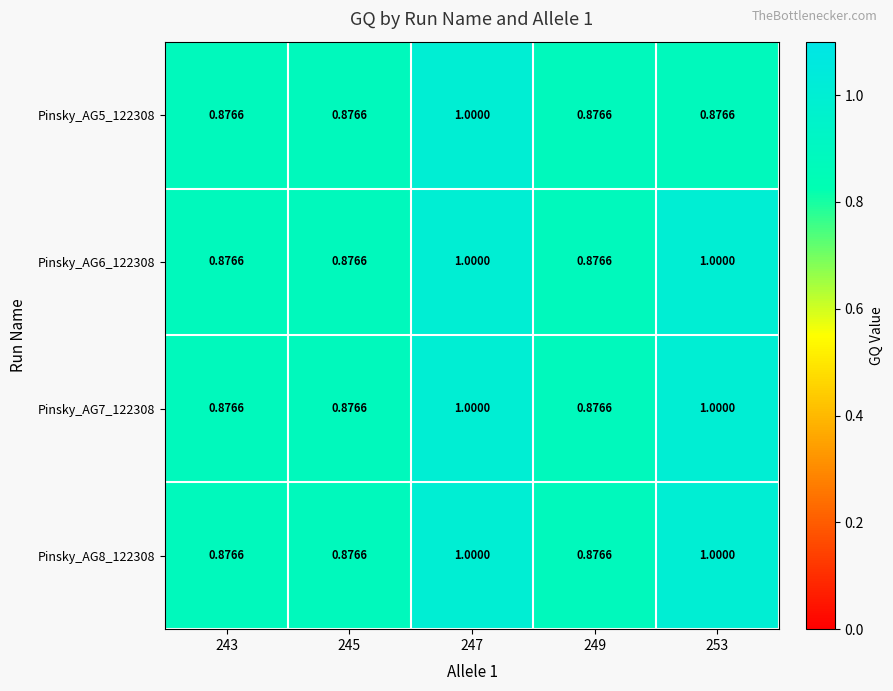

Is the value of Pinsky_AG5_122308 at 245 greater than the value of Pinsky_AG6_122308 at 253?

No